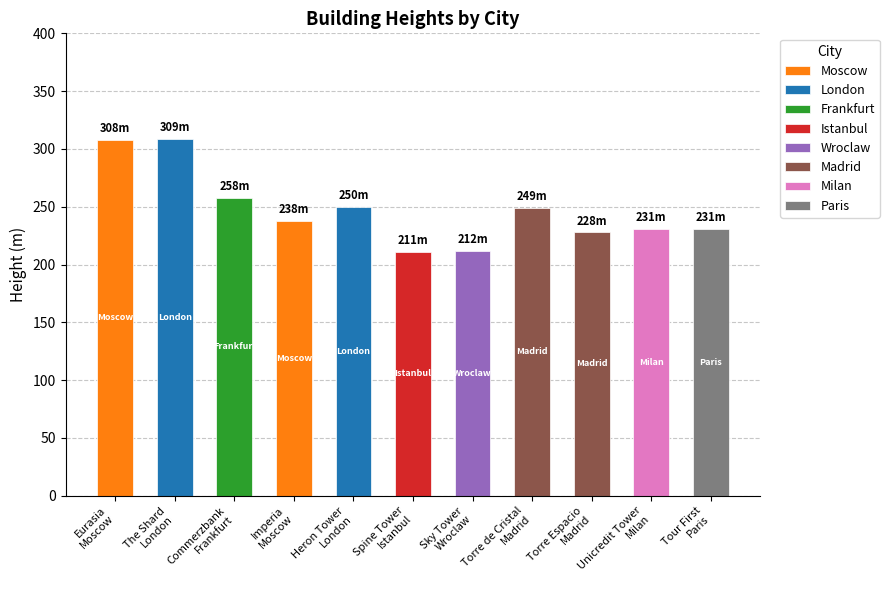

Which label corresponds to the largest value in the chart?

The Shard
London